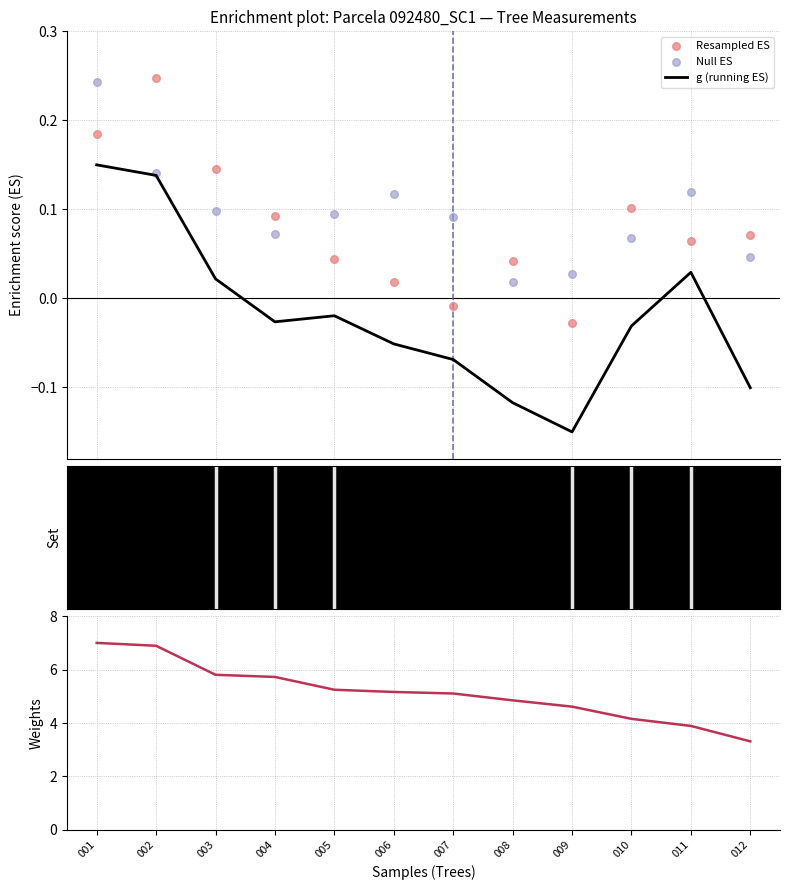

Which series has the widest spread of Y values?

circunferencia_normal